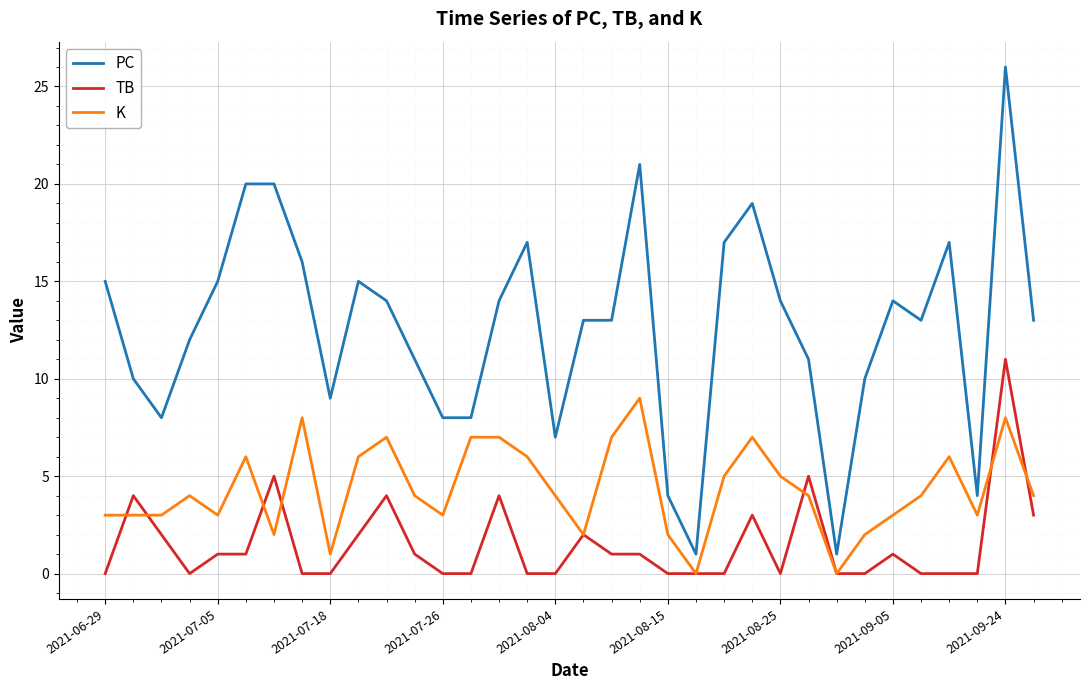

Count the number of categories in the chart.

34